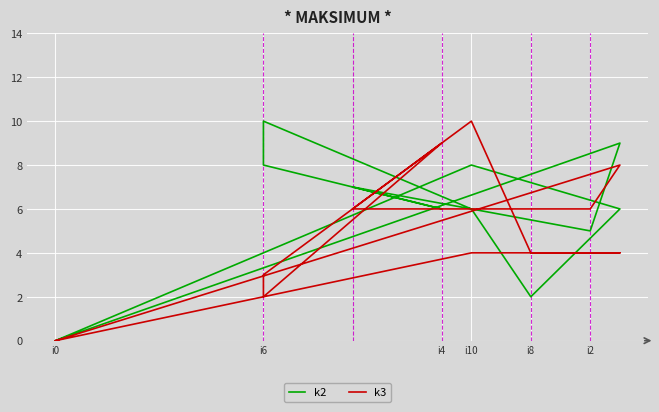

What is the maximum value shown in the chart?

10